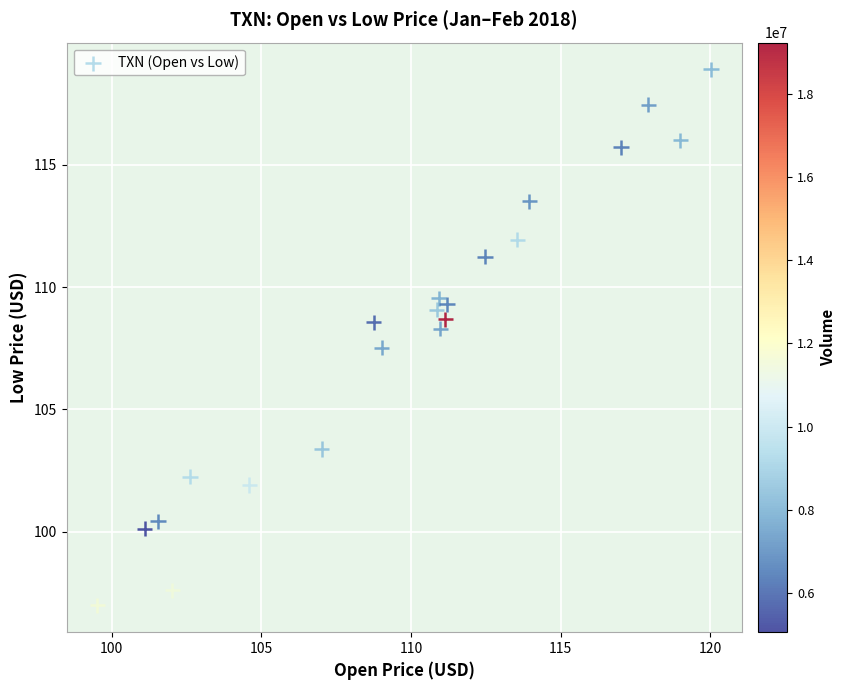

What Y value in the scatter plot is closest to 107?

107.5